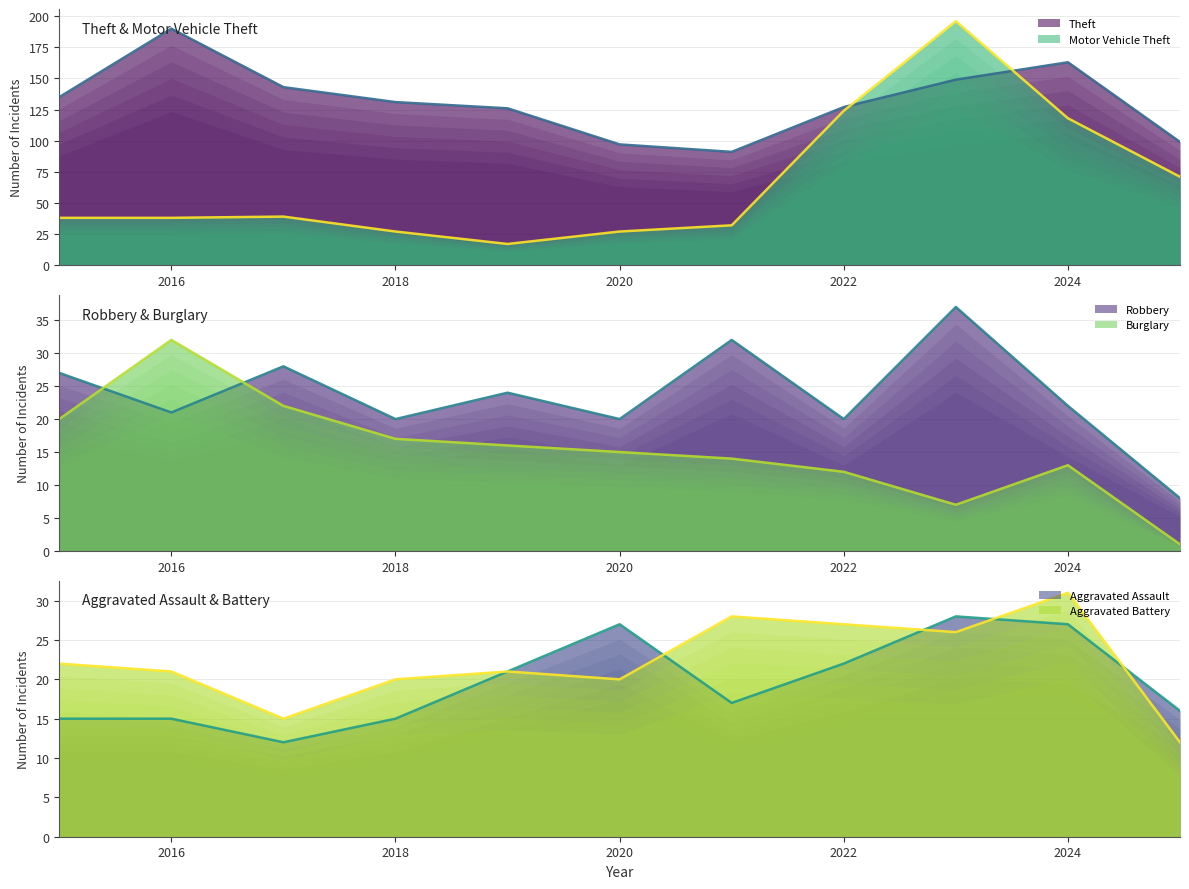

At how many categories does at least one series exceed 99?

8